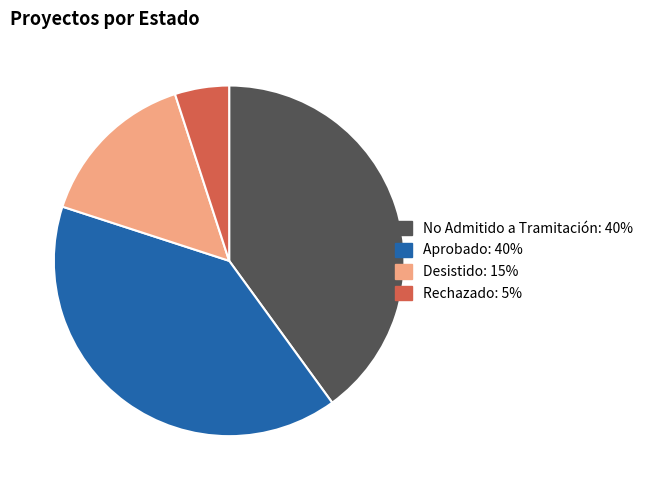

Is there any slice that represents more than half of the pie?

No